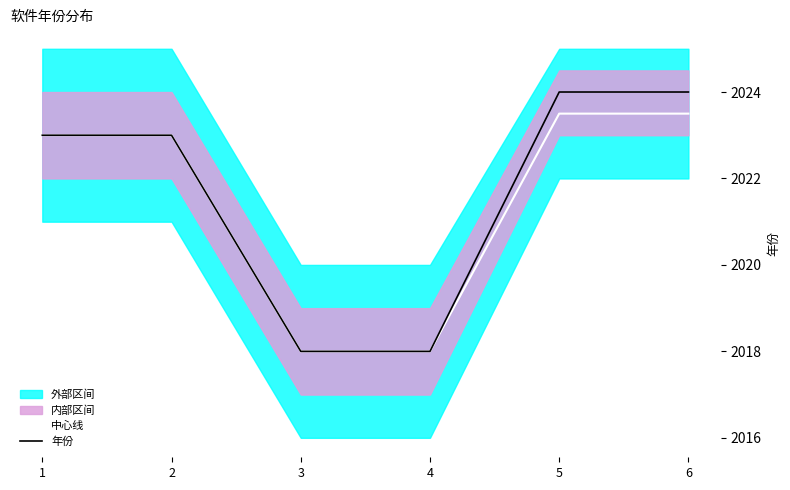

What is the difference between the maximum and minimum values in the 中心线 series?

5.5